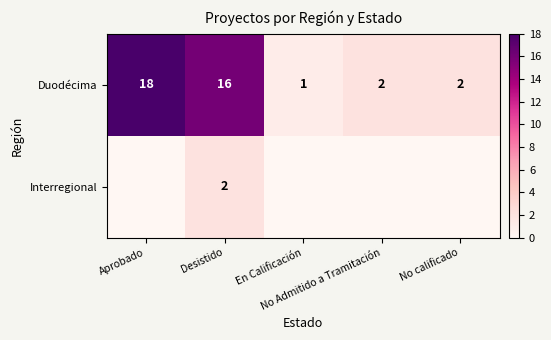

What is the difference between the maximum and second lowest values in the Duodécima series?

16